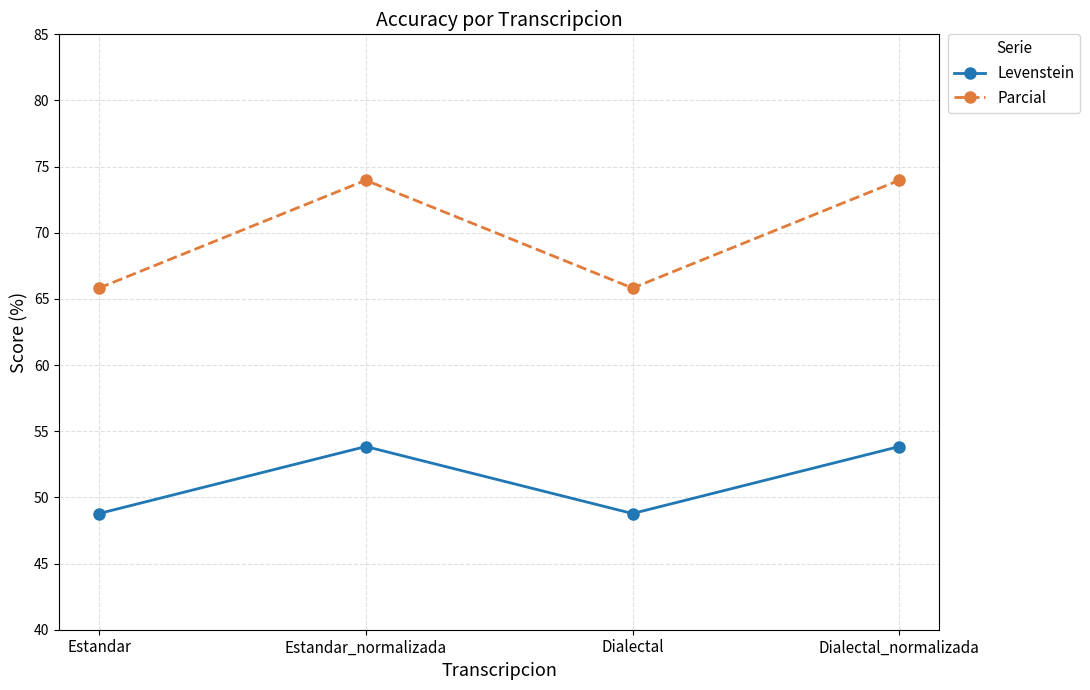

Is the value of Parcial at Dialectal greater than the value of Levenstein at Dialectal?

Yes